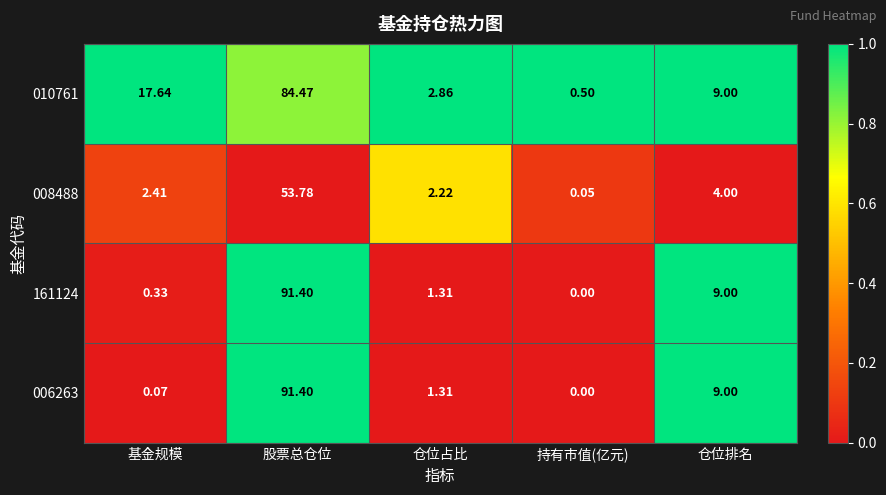

At which label does 006263 first exceed 1?

股票总仓位